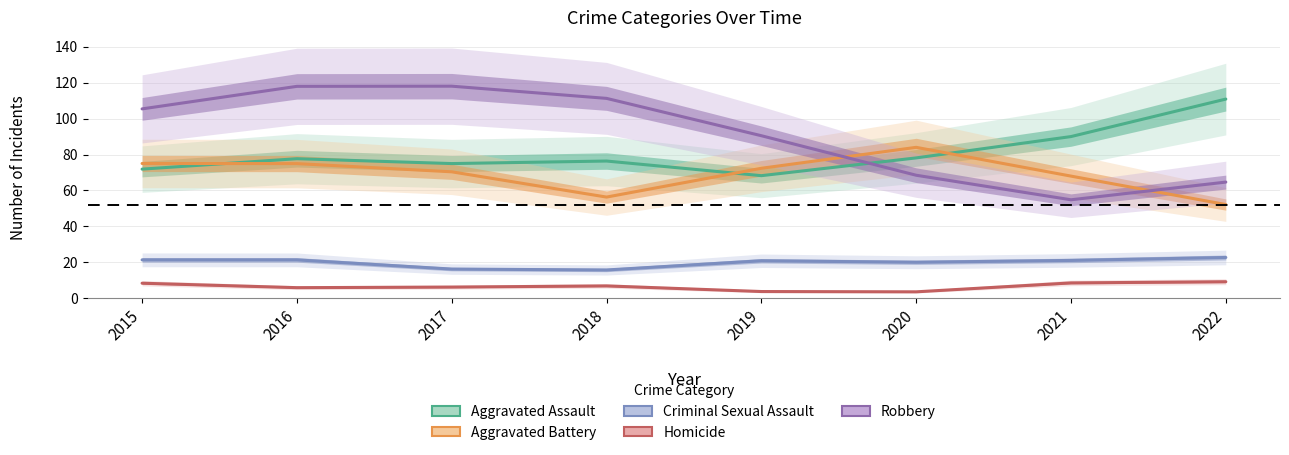

What is the average value of the Criminal Sexual Assault series?

19.9